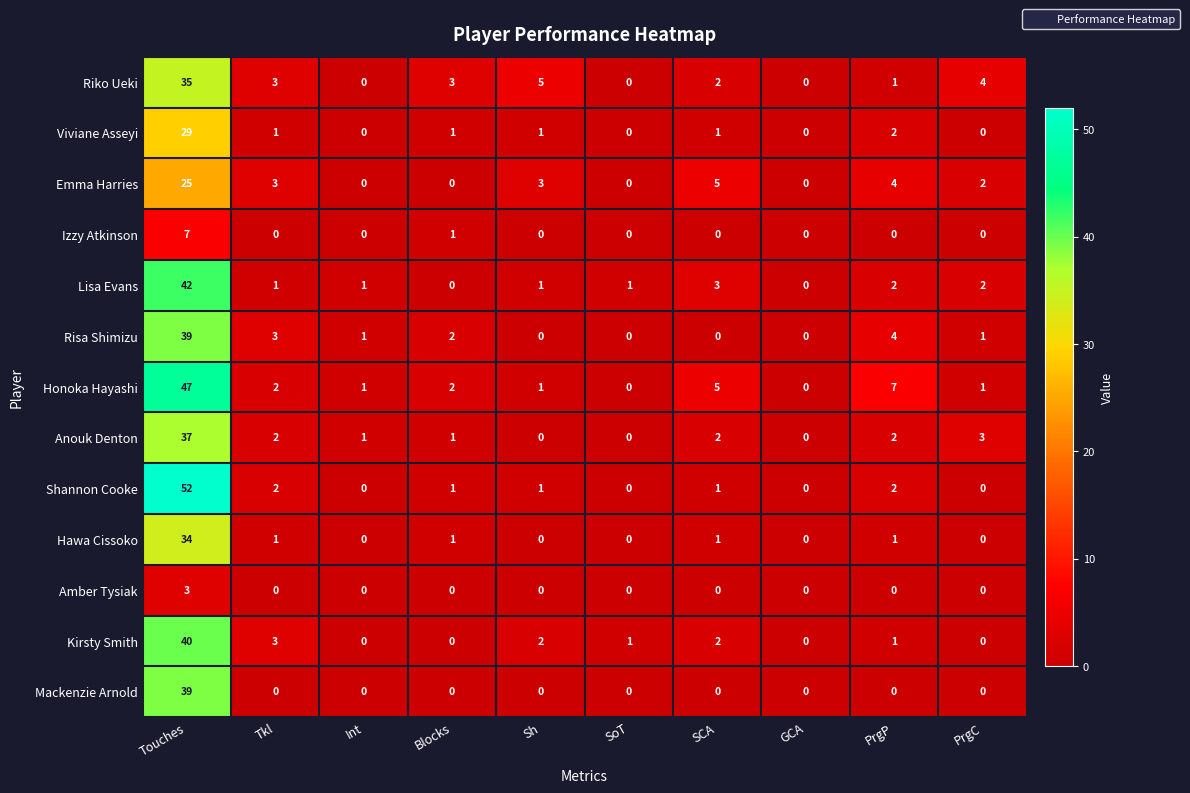

Which series has the largest total across all categories?

Honoka Hayashi